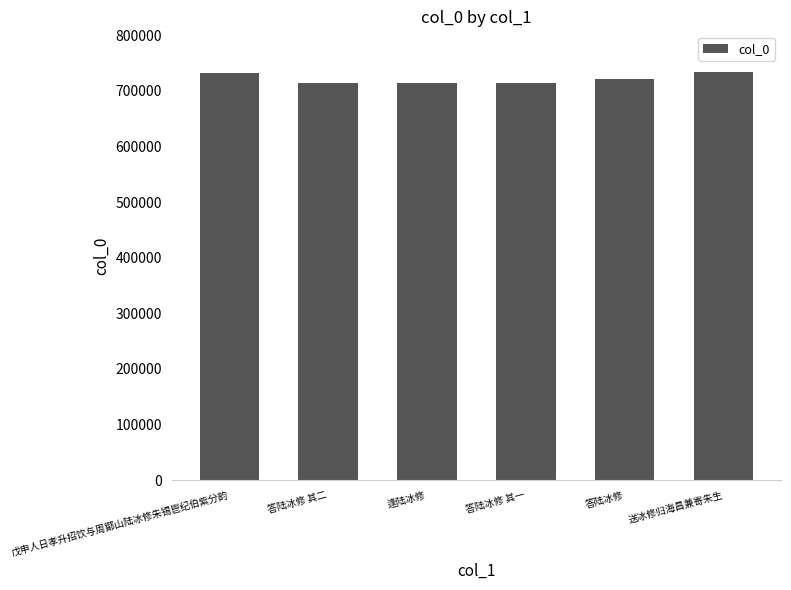

How many values are below 721611?

3